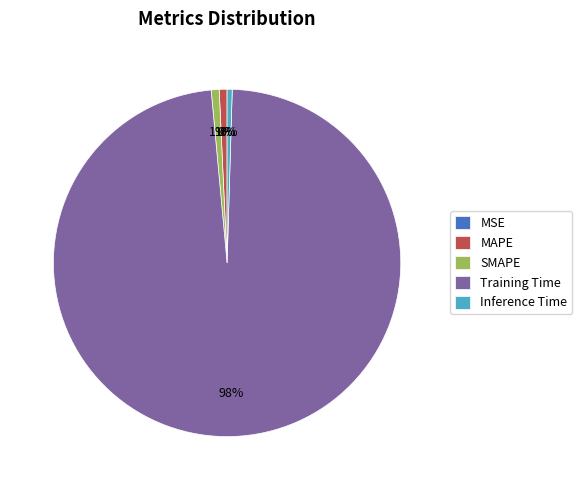

What is the largest slice in the pie chart?

Training Time